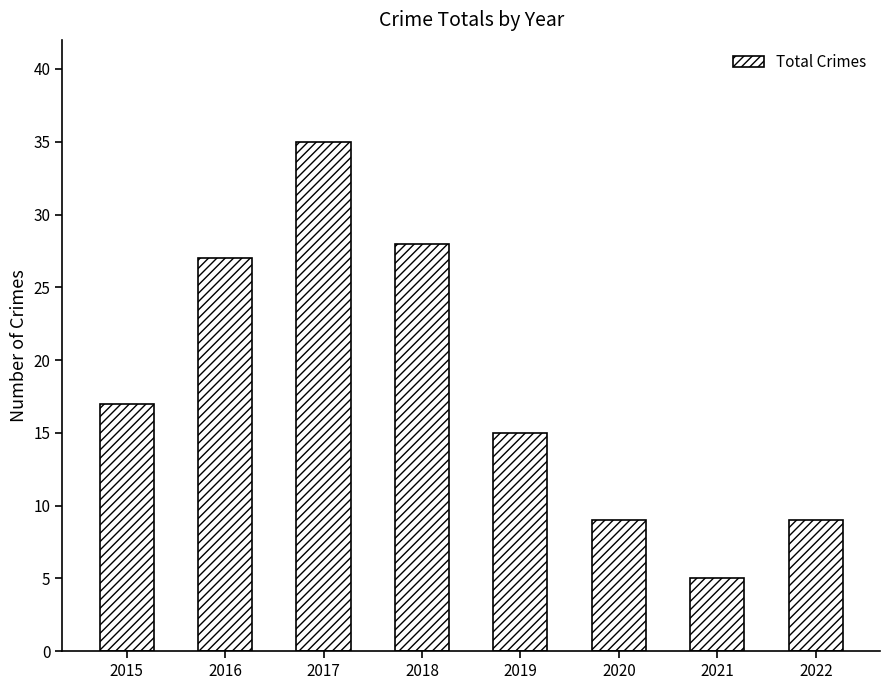

Which label corresponds to the smallest value in the chart?

2021